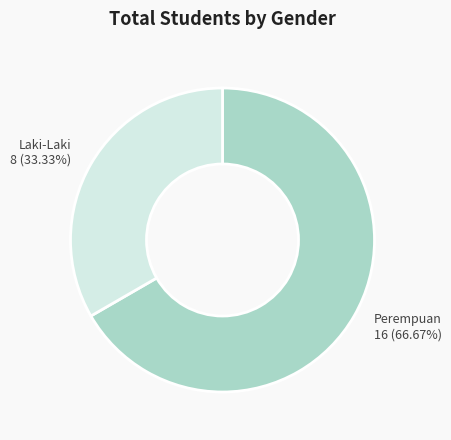

Do Laki-Laki and Perempuan together represent more than half of the pie?

Yes